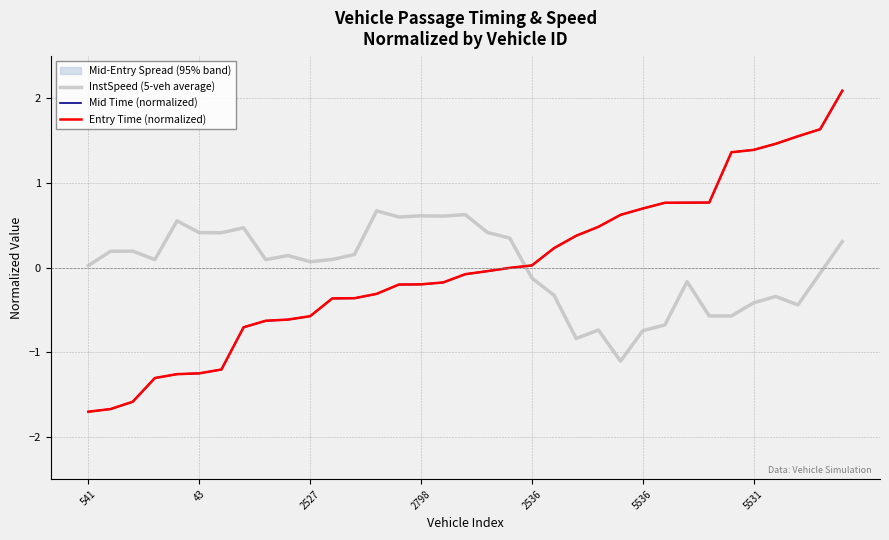

What is the value of the Mid Time (normalized) point at the 23rd from the left?

0.4